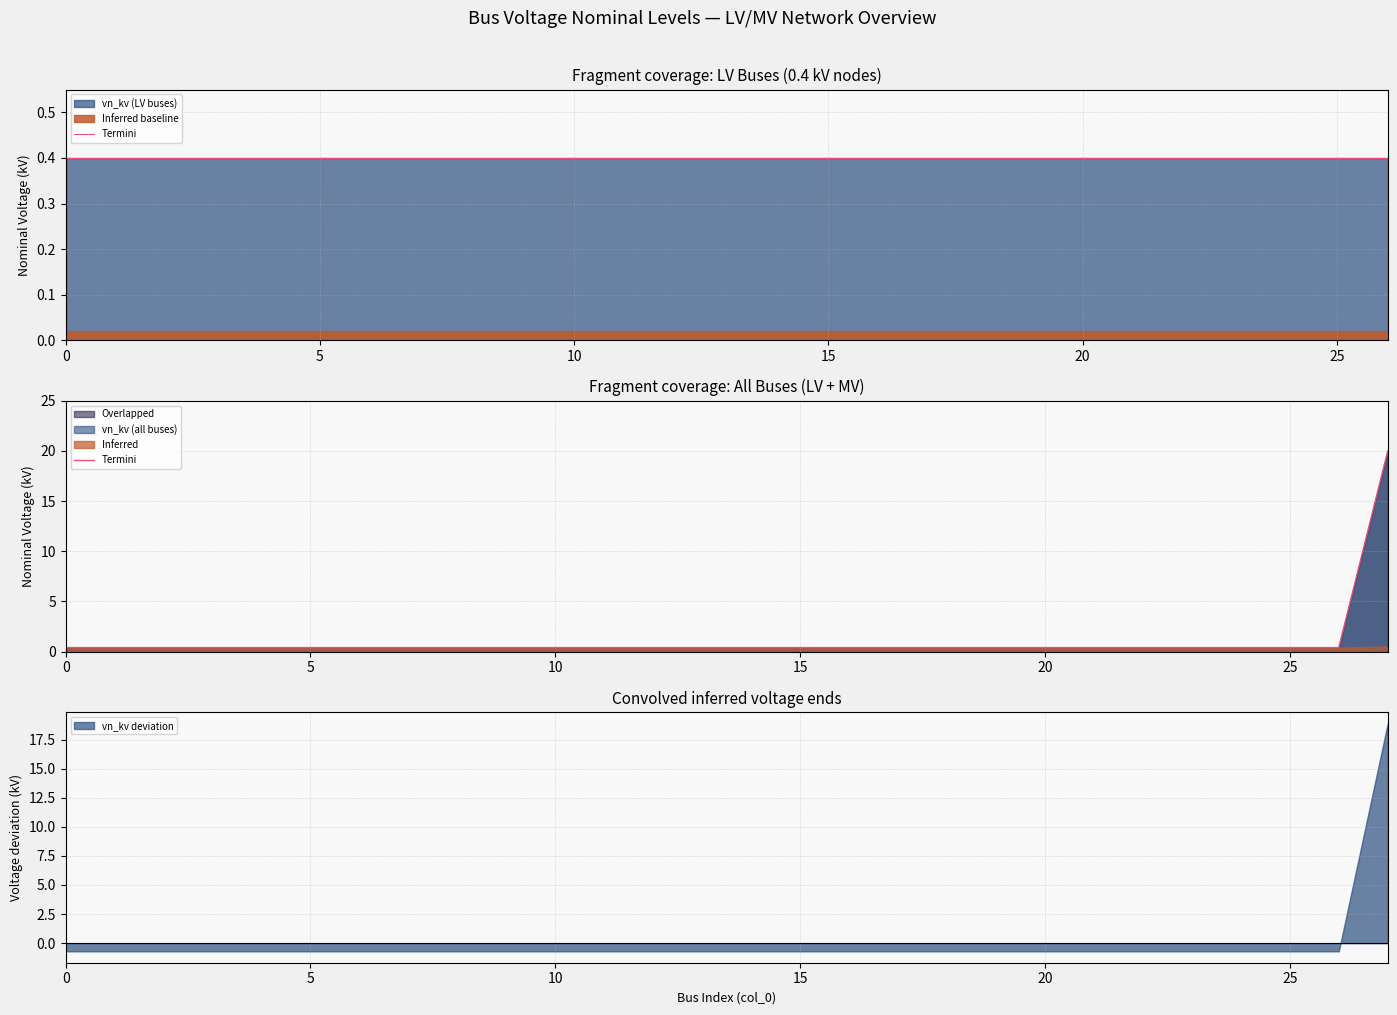

What is the highest value of the vn_kv deviation series?

18.9